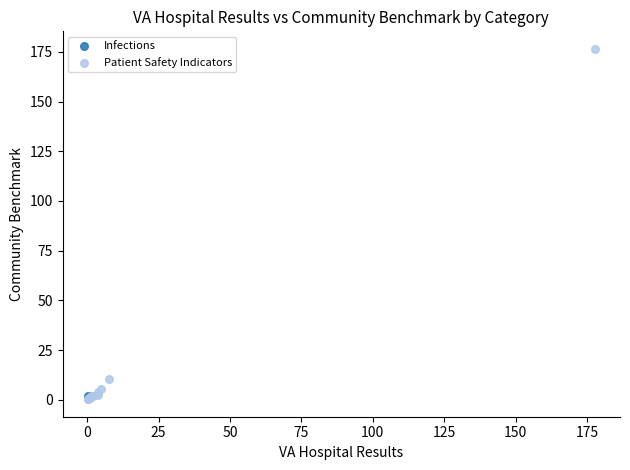

What are all the series names shown in the legend?

Infections, Patient Safety Indicators